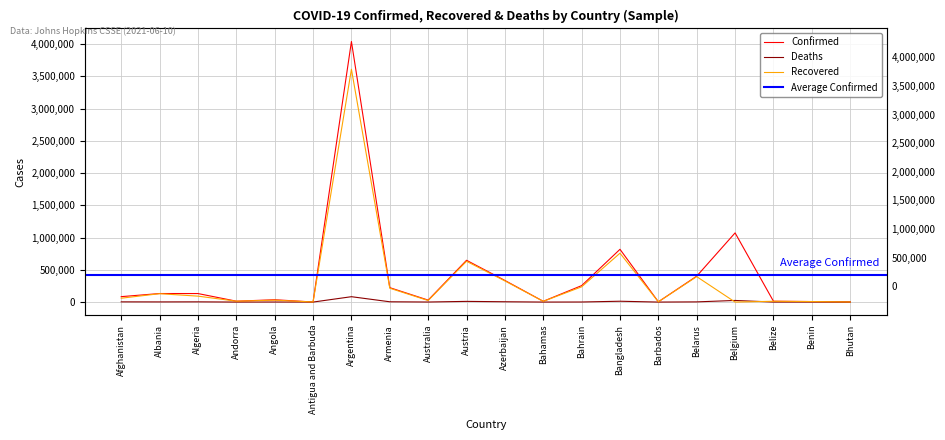

At Austria, list the series in order from smallest to largest.

Deaths, Recovered, Confirmed